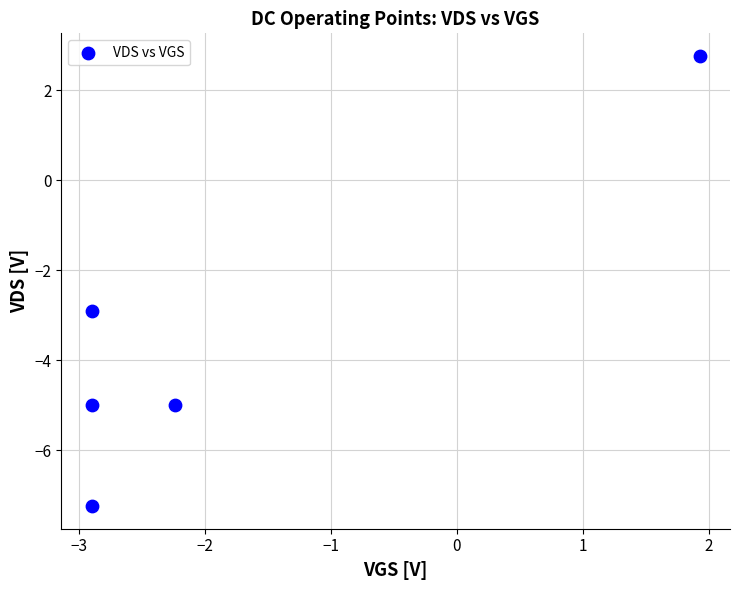

What Y value in the scatter plot is closest to -2?

-2.9